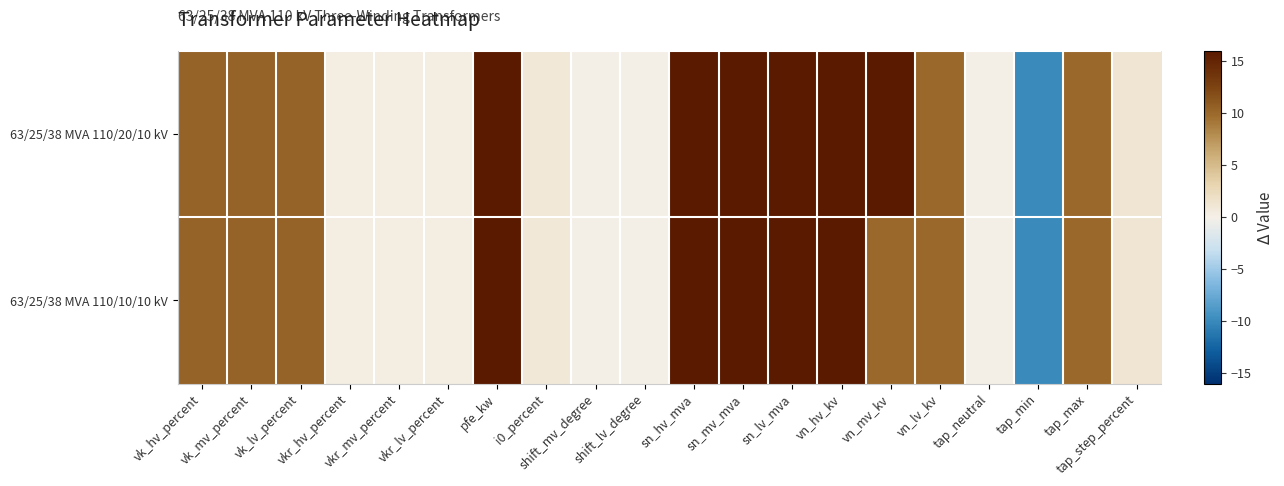

Reading left to right, what are all the values shown in this chart?

63/25/38 MVA 110/20/10 kV: vk_hv_percent=10.4	vk_mv_percent=10.4	vk_lv_percent=10.4	vkr_hv_percent=0.3	vkr_mv_percent=0.3	vkr_lv_percent=0.3	pfe_kw=16.0	i0_percent=0.9	shift_mv_degree=0.0	shift_lv_degree=0.0	sn_hv_mva=16.0	sn_mv_mva=16.0	sn_lv_mva=16.0	vn_hv_kv=16.0	vn_mv_kv=16.0	vn_lv_kv=10.0	tap_neutral=0.0	tap_min=-10.0	tap_max=10.0	tap_step_percent=1.2
63/25/38 MVA 110/10/10 kV: vk_hv_percent=10.4	vk_mv_percent=10.4	vk_lv_percent=10.4	vkr_hv_percent=0.3	vkr_mv_percent=0.3	vkr_lv_percent=0.3	pfe_kw=16.0	i0_percent=0.9	shift_mv_degree=0.0	shift_lv_degree=0.0	sn_hv_mva=16.0	sn_mv_mva=16.0	sn_lv_mva=16.0	vn_hv_kv=16.0	vn_mv_kv=10.0	vn_lv_kv=10.0	tap_neutral=0.0	tap_min=-10.0	tap_max=10.0	tap_step_percent=1.2